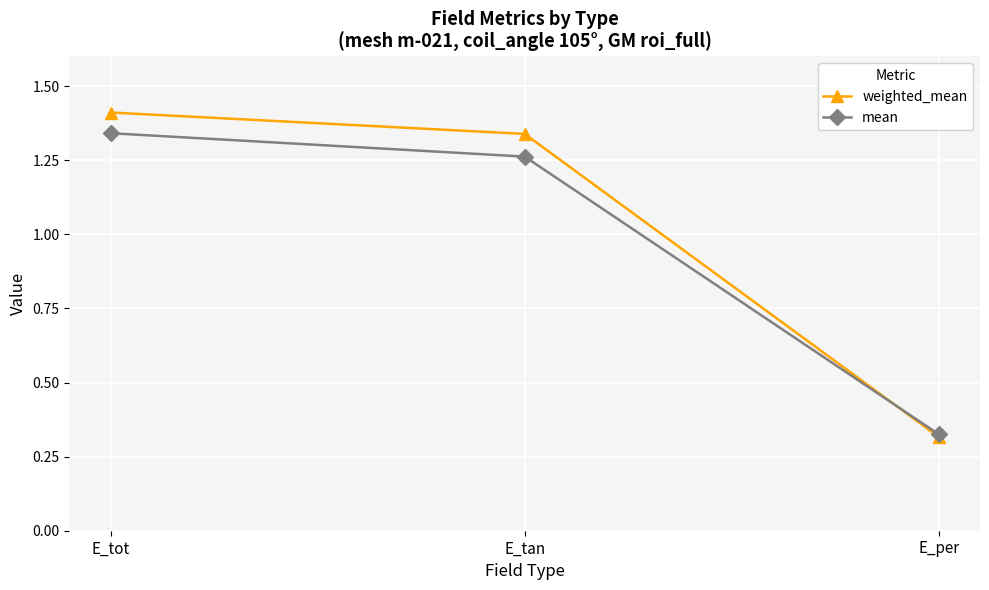

Rank the series by their average value, from lowest to highest.

mean, weighted_mean